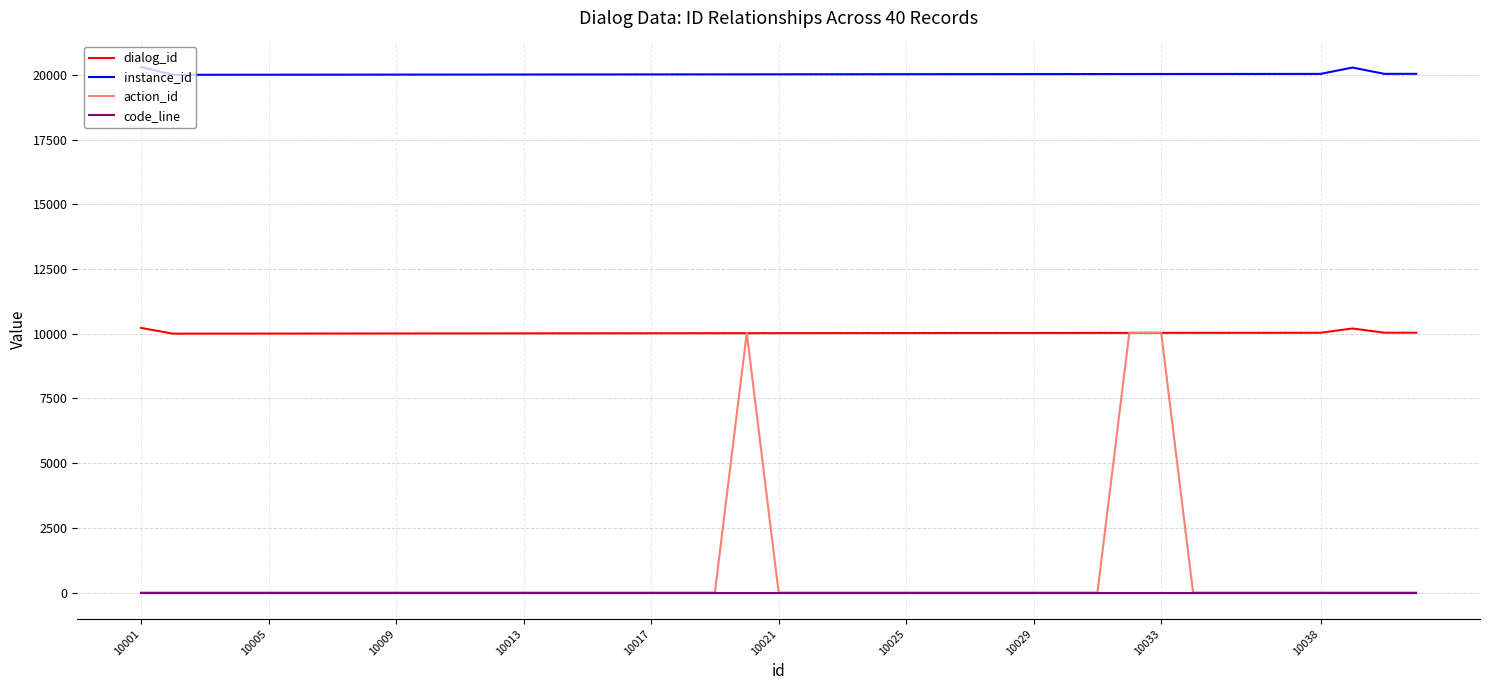

Which series has the widest spread of values?

action_id